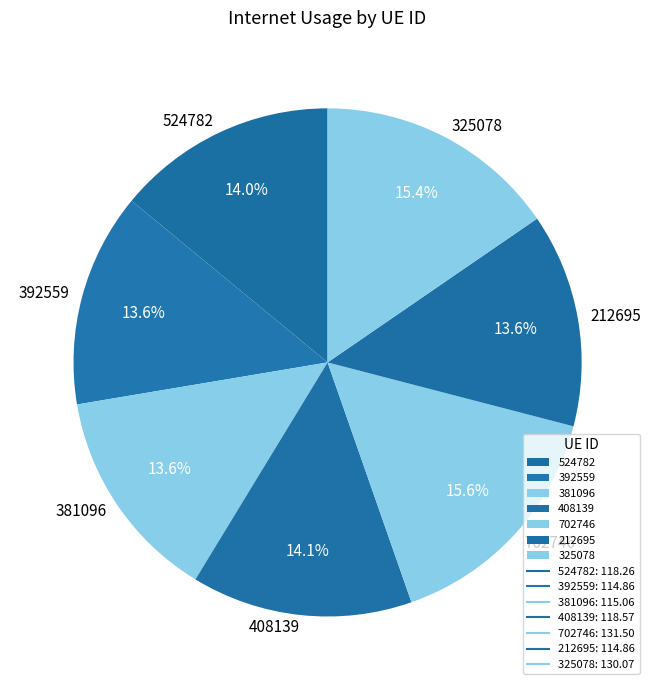

Is there a majority slice in this chart?

No